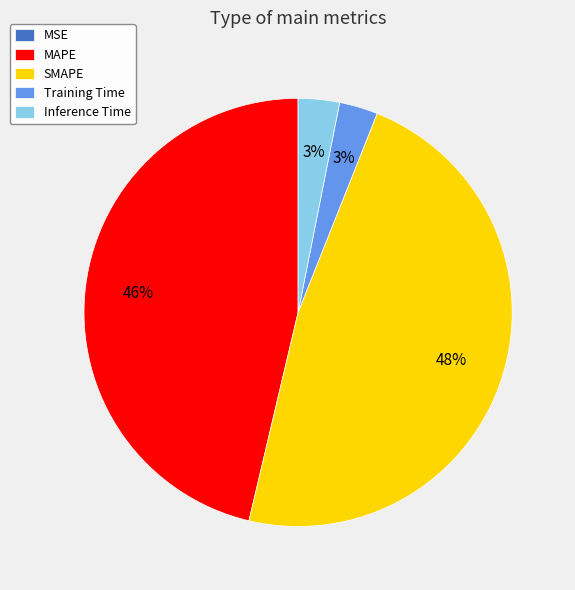

To the nearest percent, what is the average slice percentage?

20%